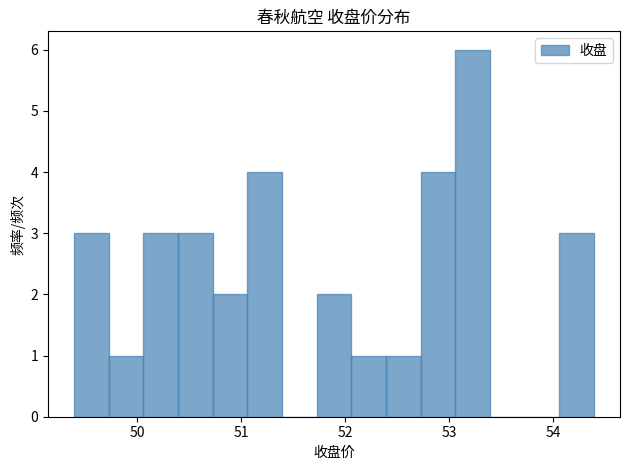

Read against the x-axis, roughly where is the centre of the tallest bar?

53.2